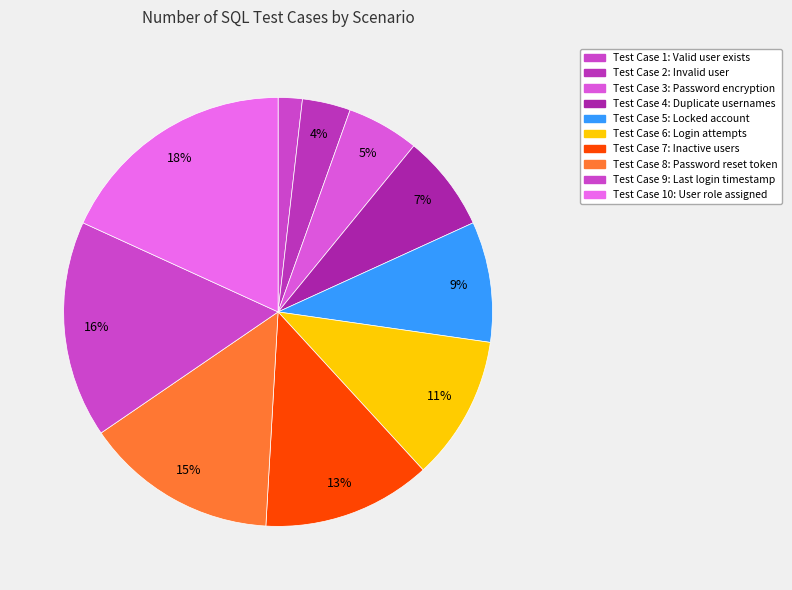

Which slice is the smallest?

Verify valid user exists in DB